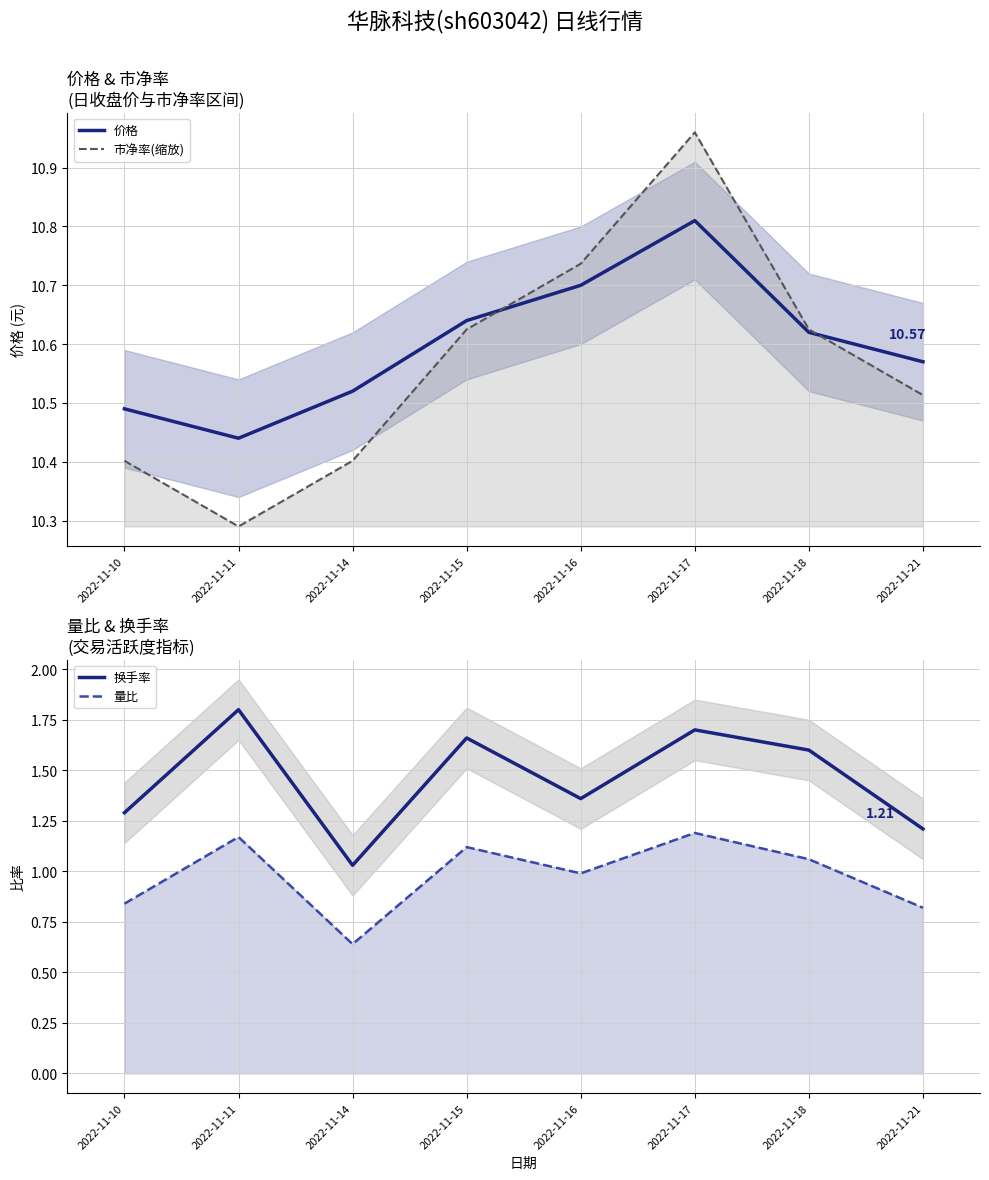

List the labels in order of 市净率(缩放) value, largest first.

2022-11-17, 2022-11-16, 2022-11-15, 2022-11-18, 2022-11-21, 2022-11-10, 2022-11-14, 2022-11-11